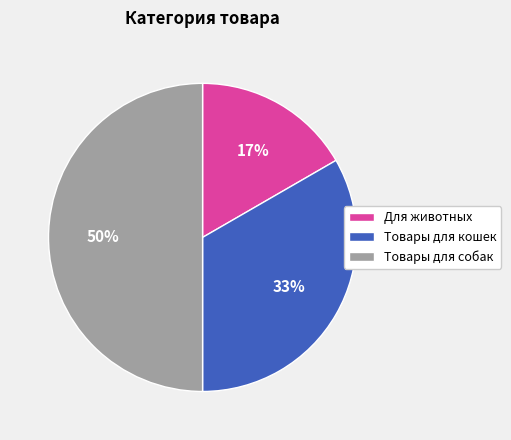

Does Для животных account for over 50% of the chart?

No